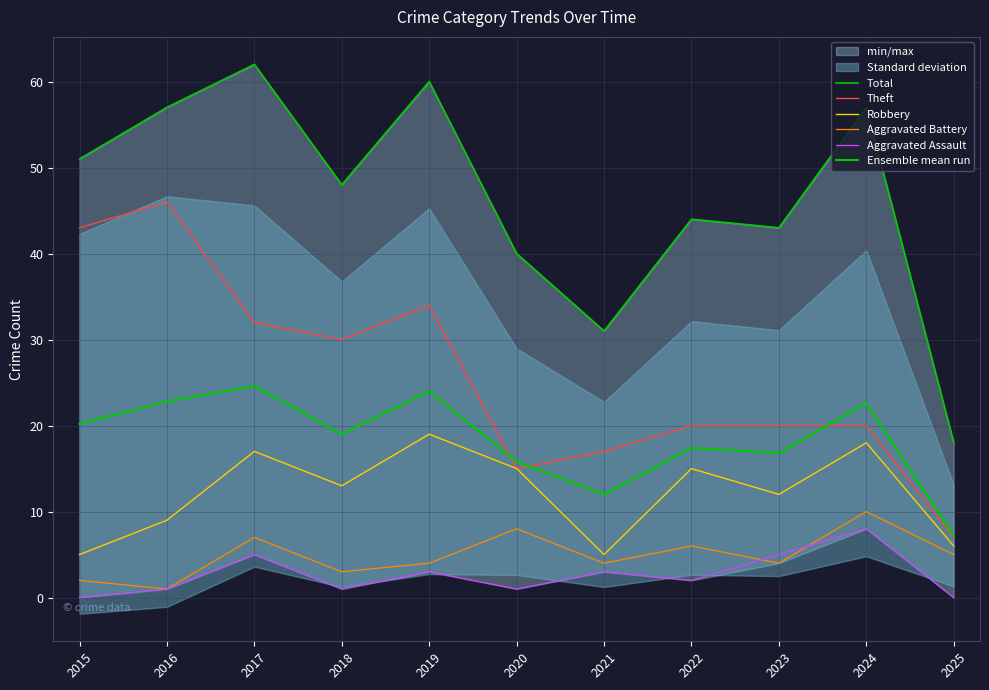

True or false: Total and Aggravated Assault cross at least once.

False